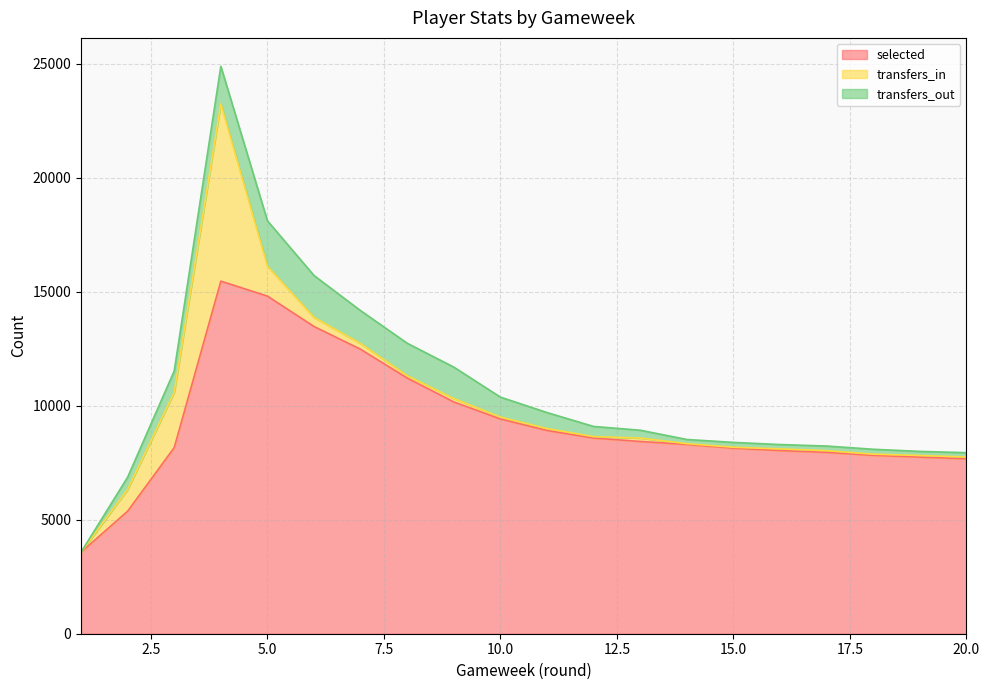

What are all the series names shown in the legend?

selected, transfers_in, transfers_out